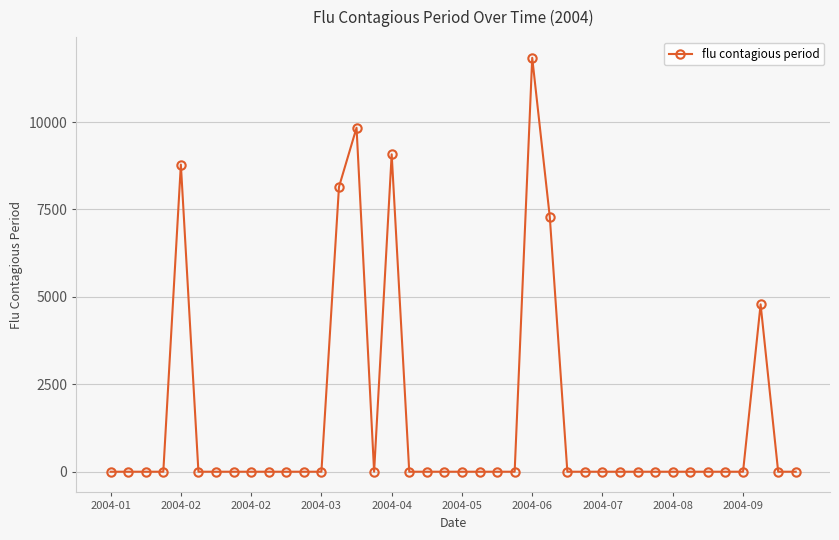

What is the sum of all values?

59759.2